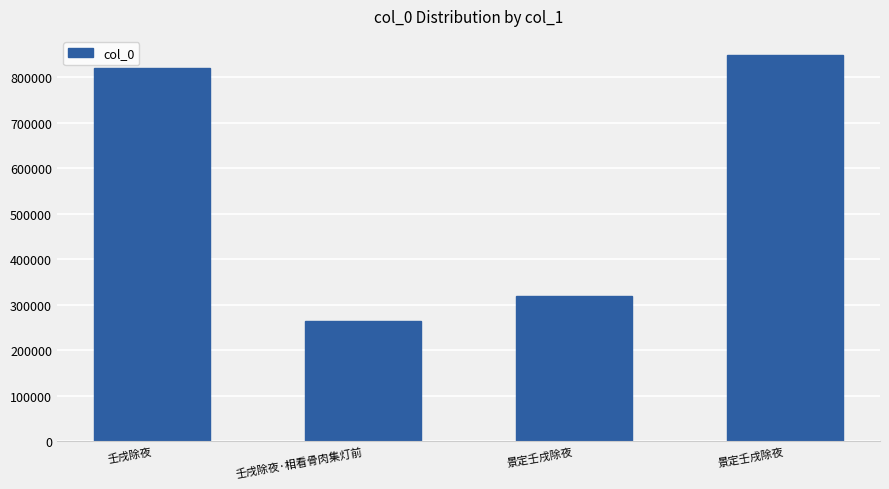

Is it true that the value at 景定壬戌除夜 is 848524?

True